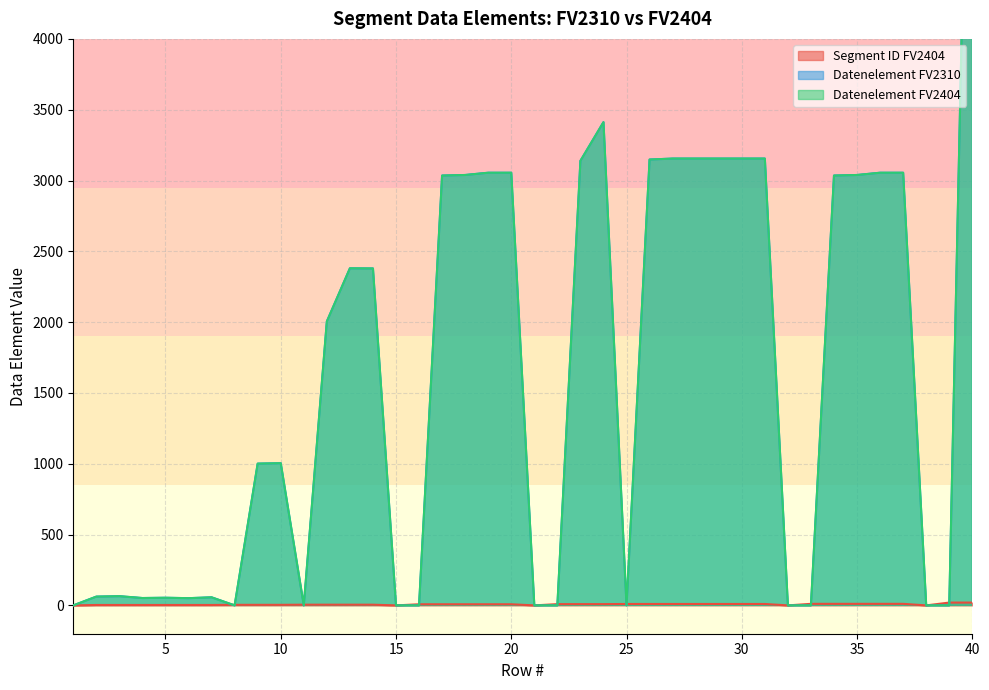

Which series has the largest range (max minus min)?

Datenelement FV2310